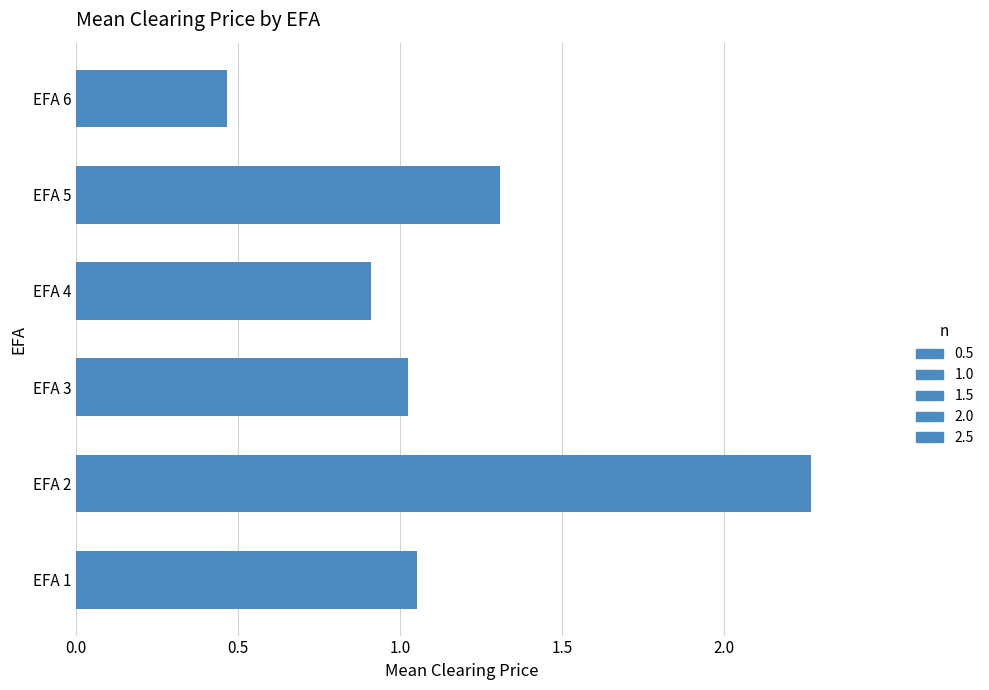

Is it true that the value at EFA 1 is 0.4?

False